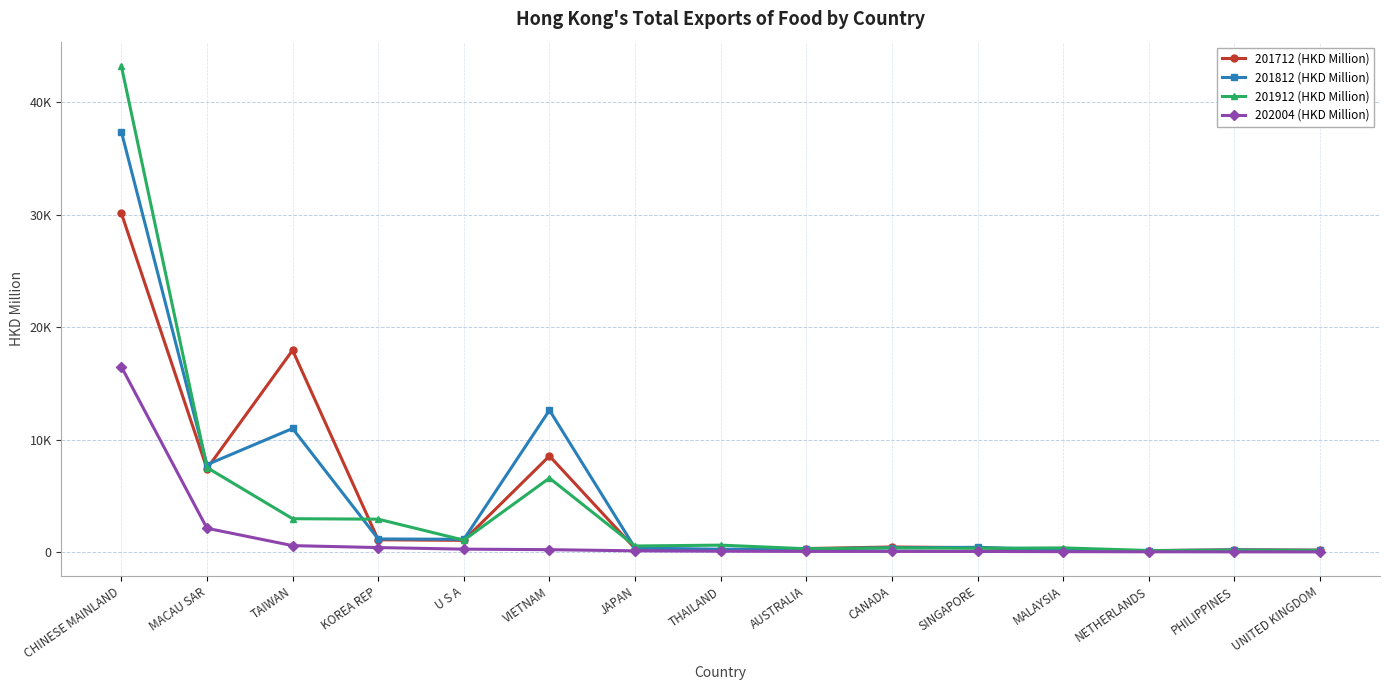

What is the greatest value displayed?

43195.3